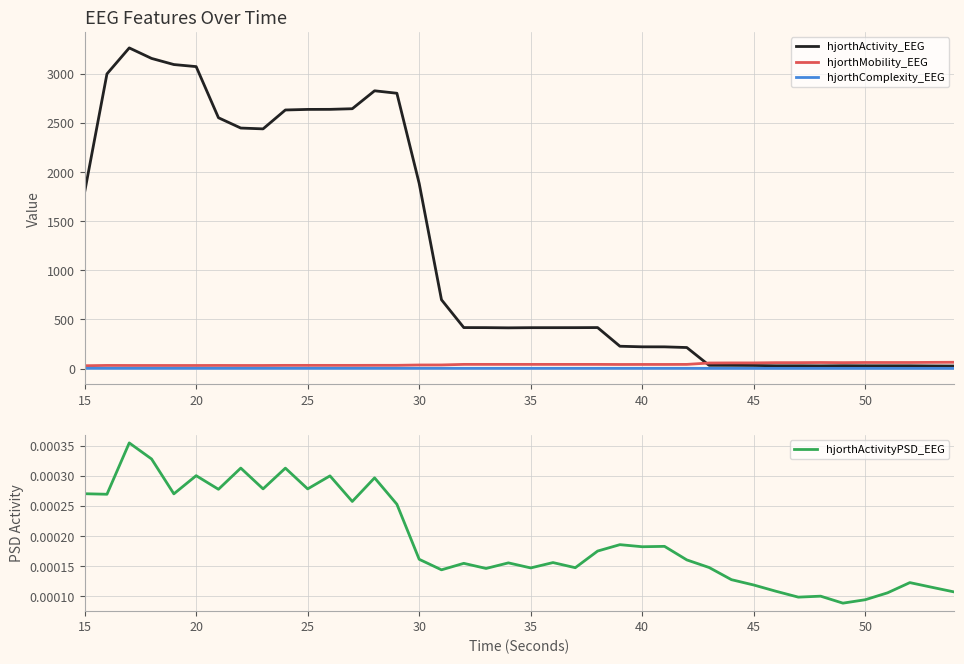

How many lines are shown in the chart?

4